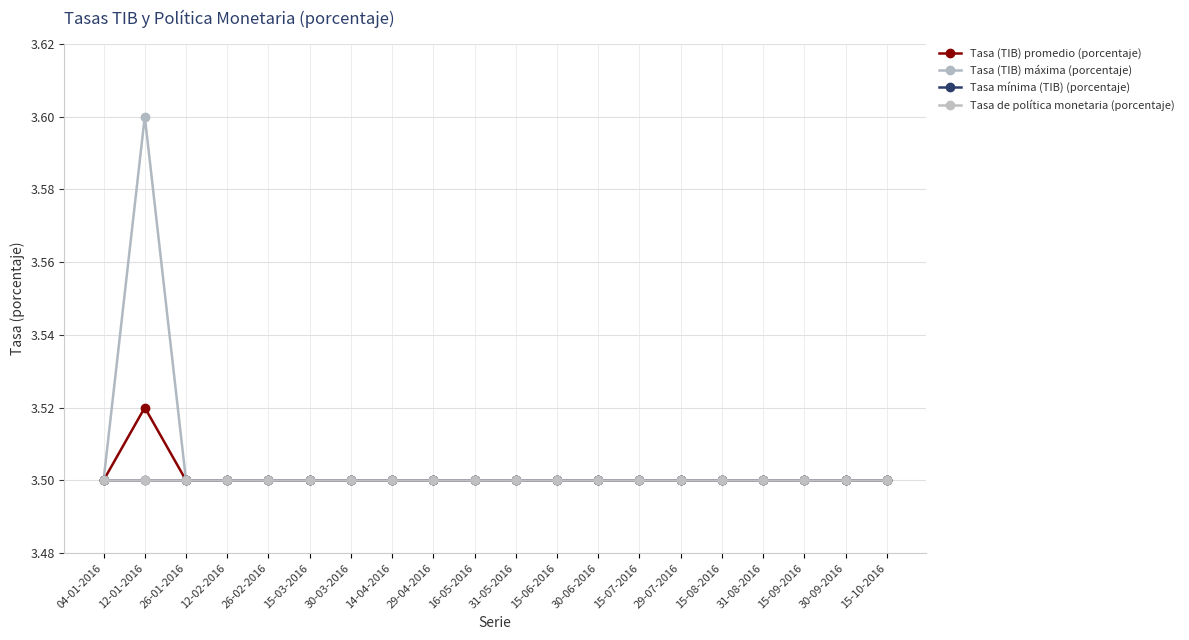

True or false: Tasa (TIB) promedio (porcentaje) and Tasa (TIB) máxima (porcentaje) cross at least once.

False